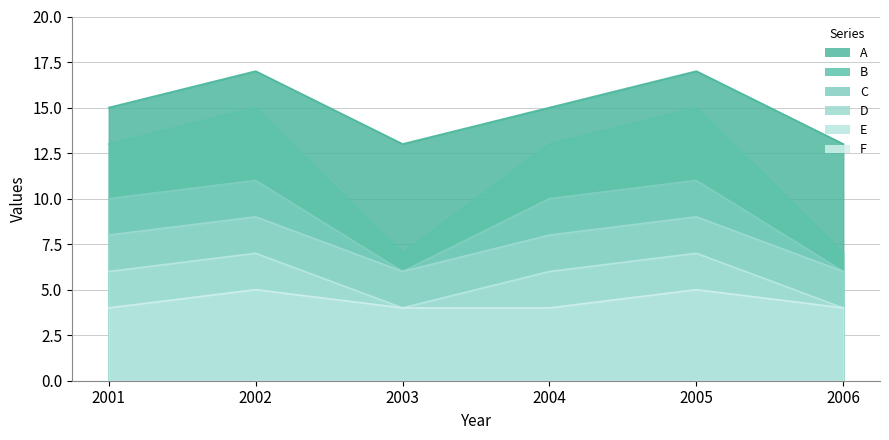

Read the F value at 2003.

4